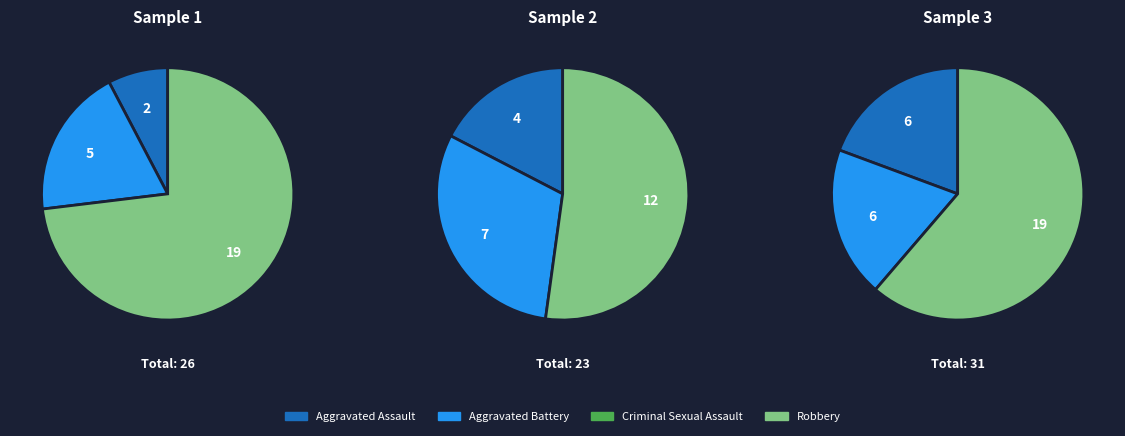

What is the spread (max minus min) of values at Robbery?

7